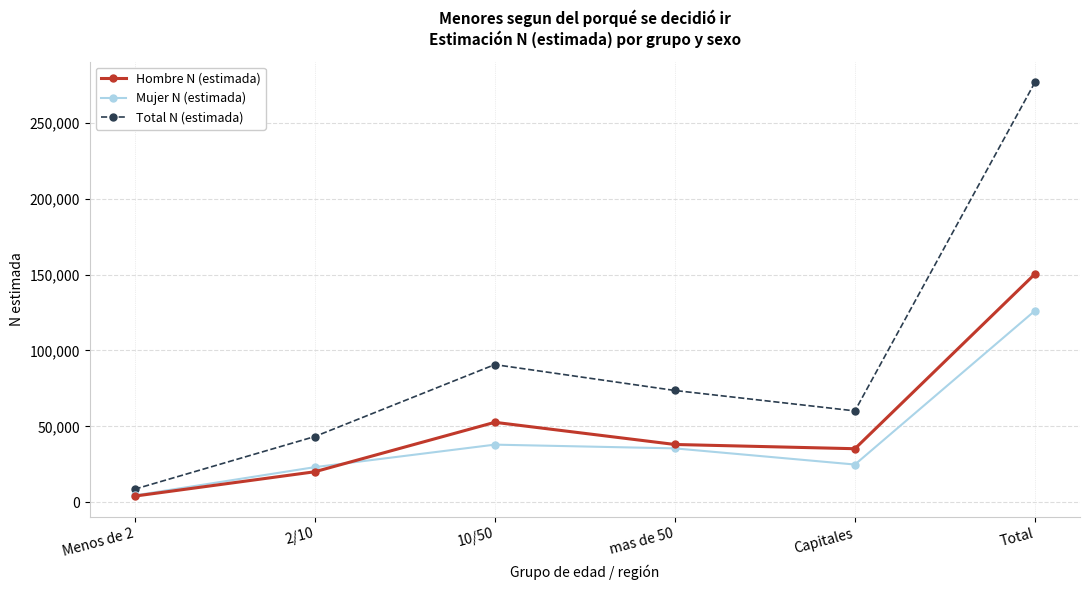

What position from the left is Capitales?

5